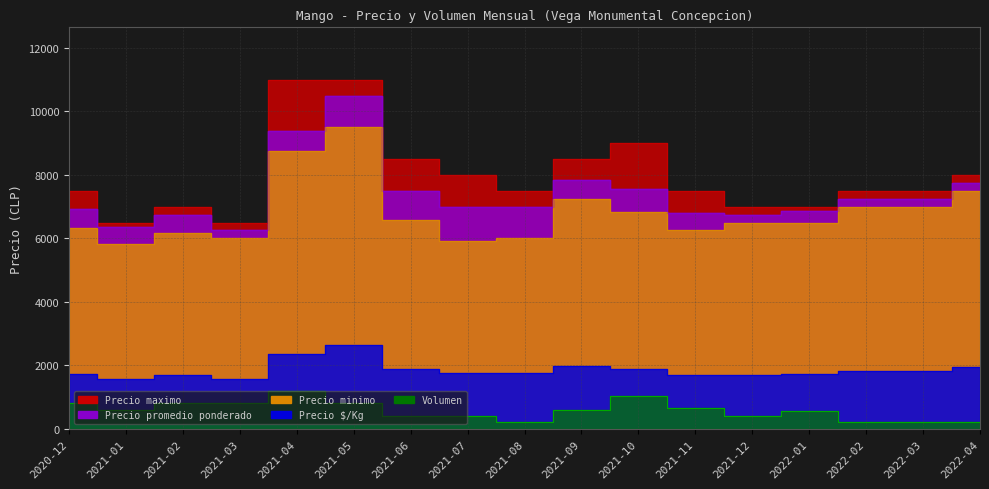

Reading left to right, what are all the values shown in this chart?

Precio maximo: 7500	6500	7000	6500	11000	11000	8500	8000	7500	8500	9000	7500	7000	7000	7500	7500	8000
Precio promedio ponderado: 6917	6354	6750	6250	9375	10500	7500	7000	7000	7854	7554	6809	6750	6850	7250	7227	7750
Precio minimo: 6333	5833	6167	6000	8750	9500	6583	5917	6000	7250	6833	6250	6500	6500	7000	7000	7500
Precio SKg: 1729	1563	1688	1563	2344	2625	1875	1750	1750	1963	1889	1702	1688	1713	1813	1807	1938
Volumen: 800	600	800	800	1200	800	400	400	200	600	1020	670	400	550	200	220	200